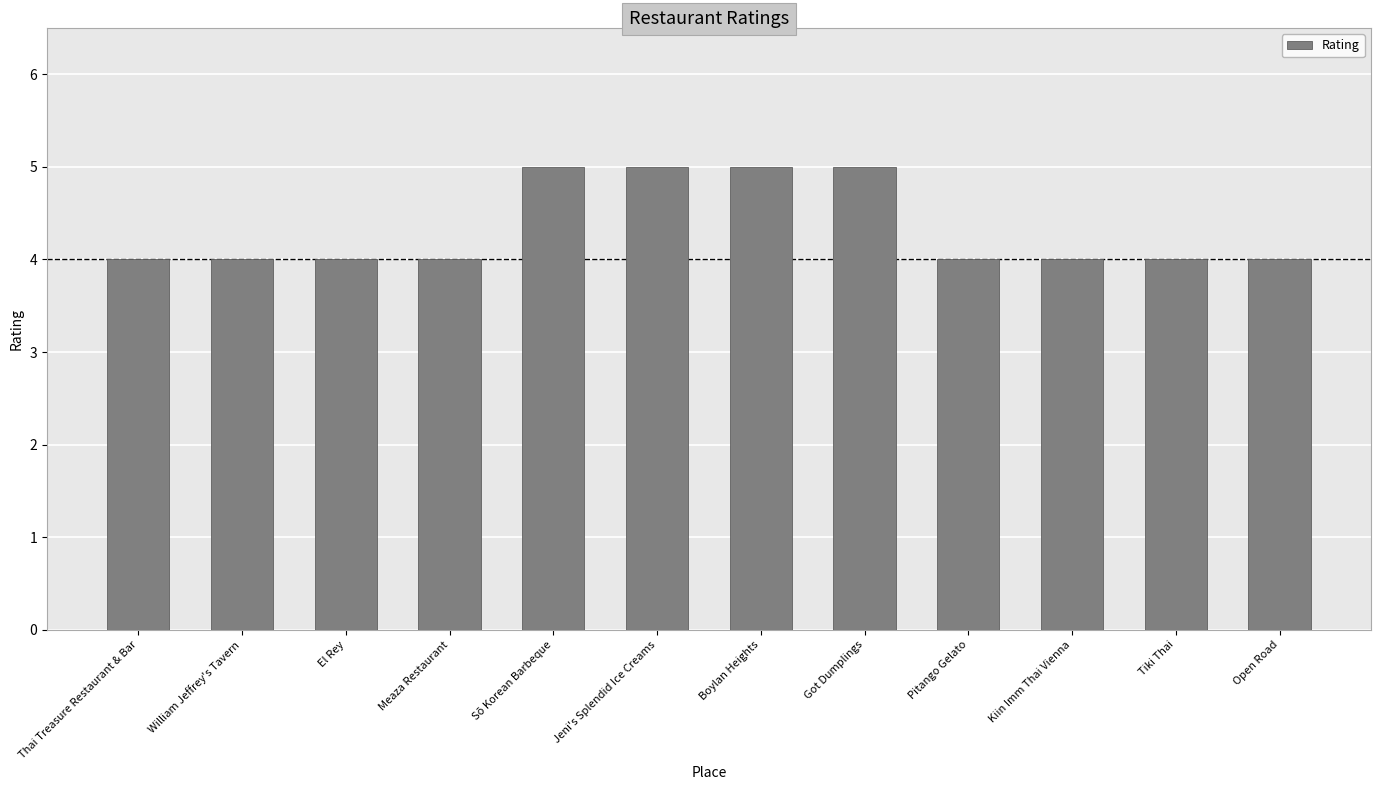

How many bars are there in total?

12